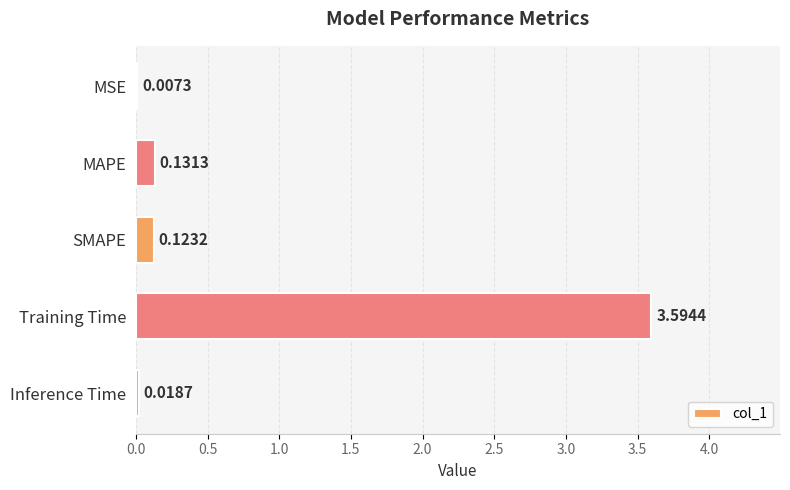

Where is the data nearest to the value 1?

MAPE